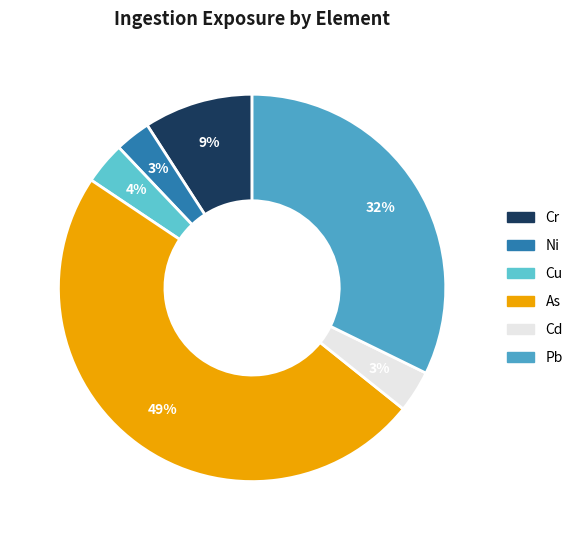

Does Cu represent more than half of the total?

No